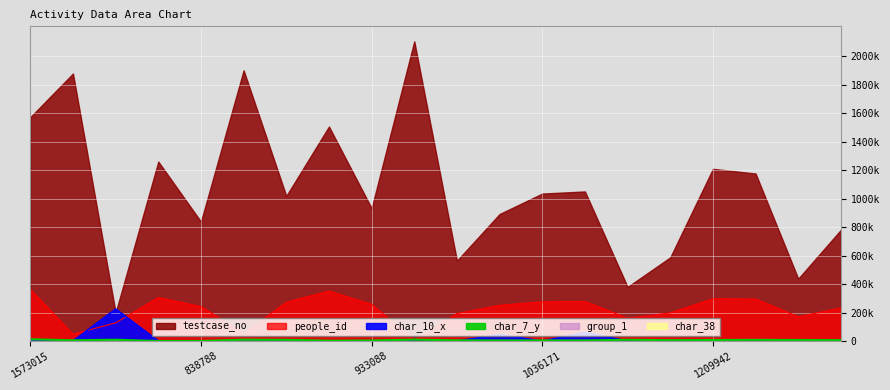

How many interior local valleys does the char_10_x series have?

1